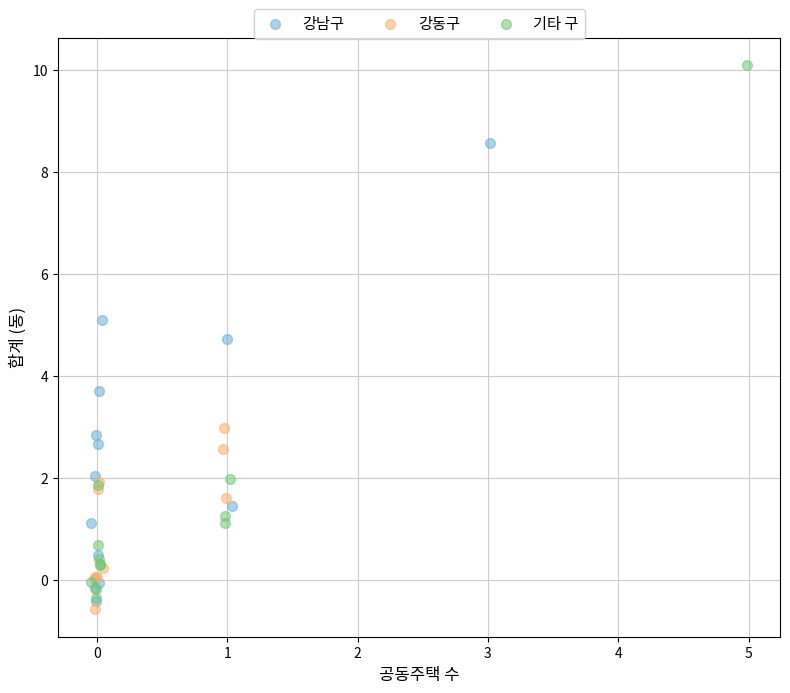

Which series reaches the maximum Y coordinate?

기타 구